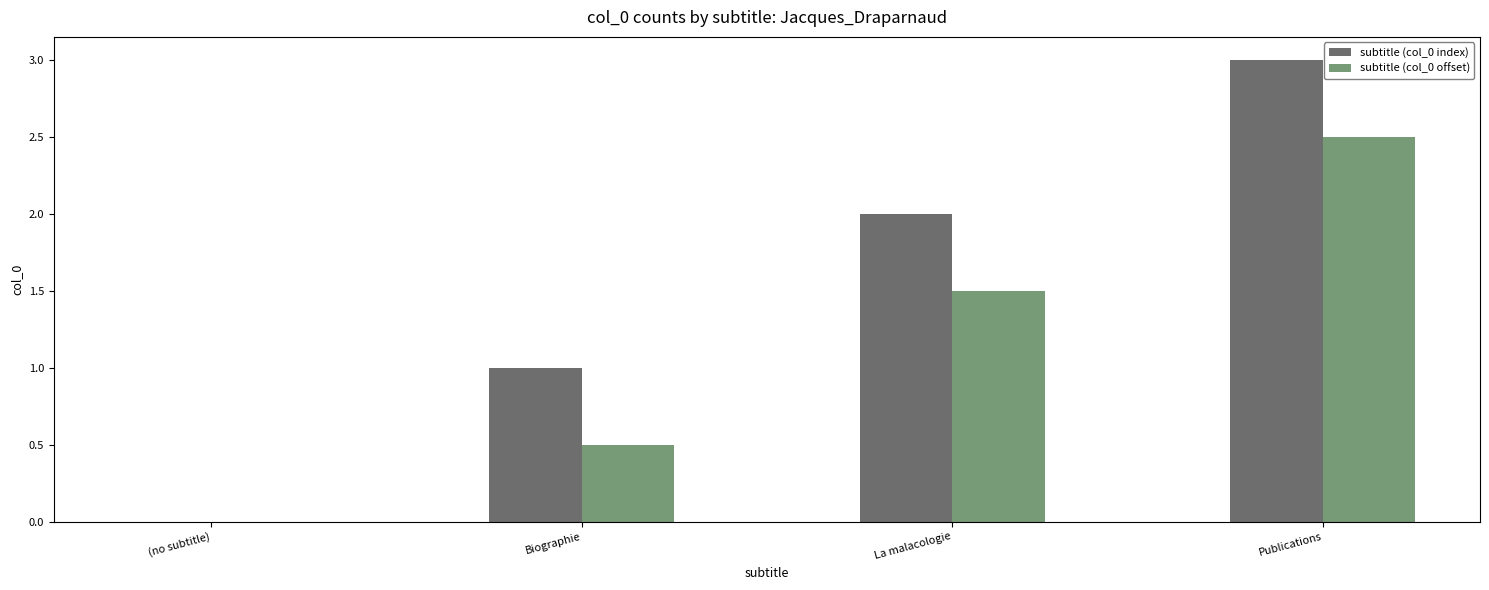

Reading left to right, list all the values displayed in this chart.

subtitle (col_0 index): 0.0	1.0	2.0	3.0
subtitle (col_0 offset): 0.0	0.5	1.5	2.5